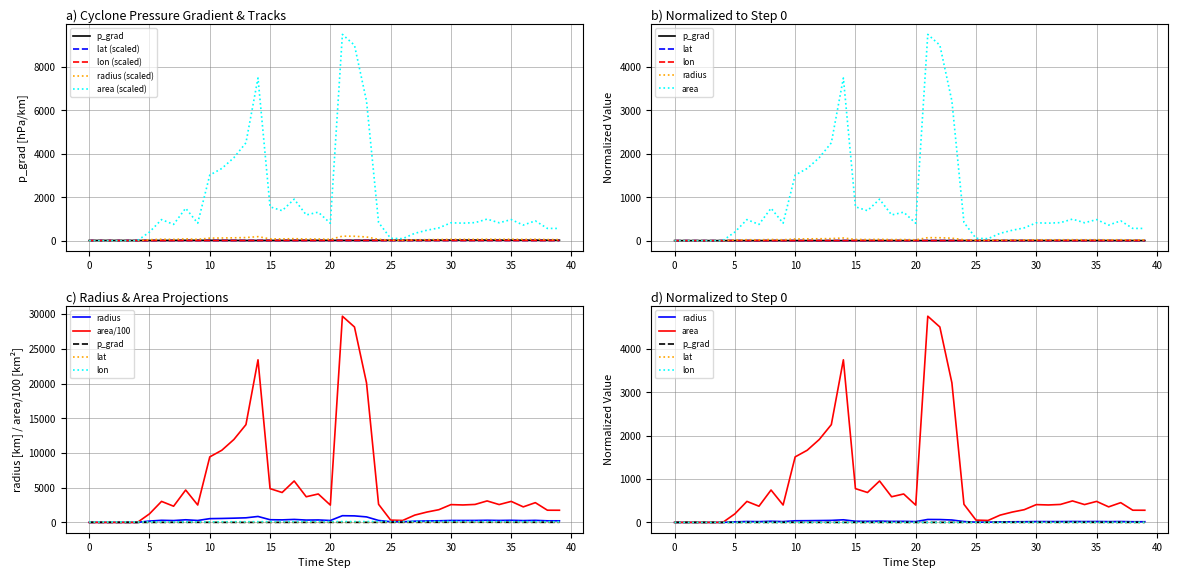

What is the maximum value for area?

9500.0